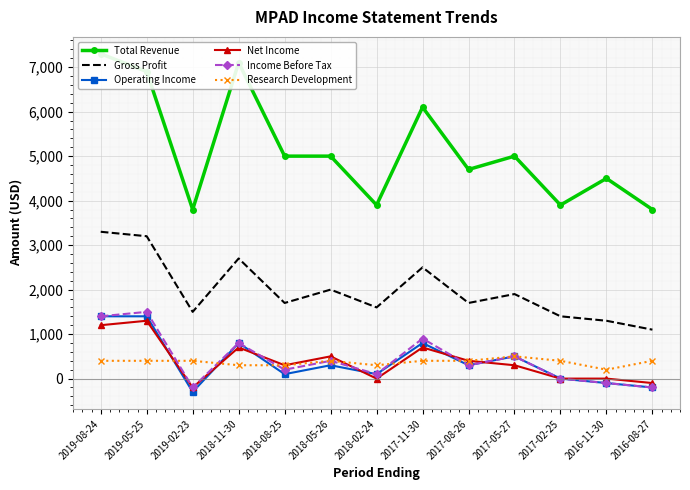

Which series has the largest range (max minus min)?

Total Revenue